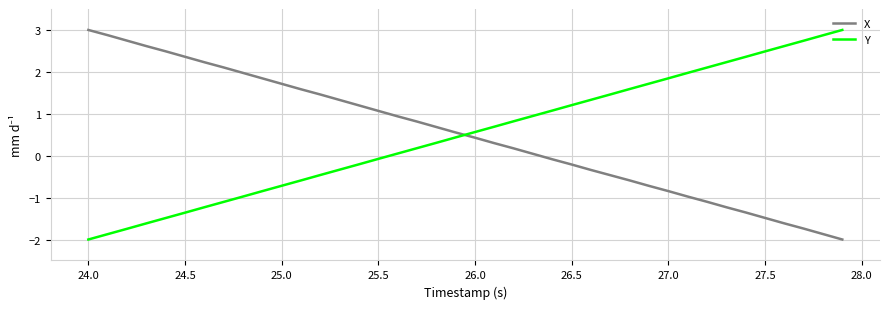

What is the difference between the maximum and minimum values in the X series?

5.0